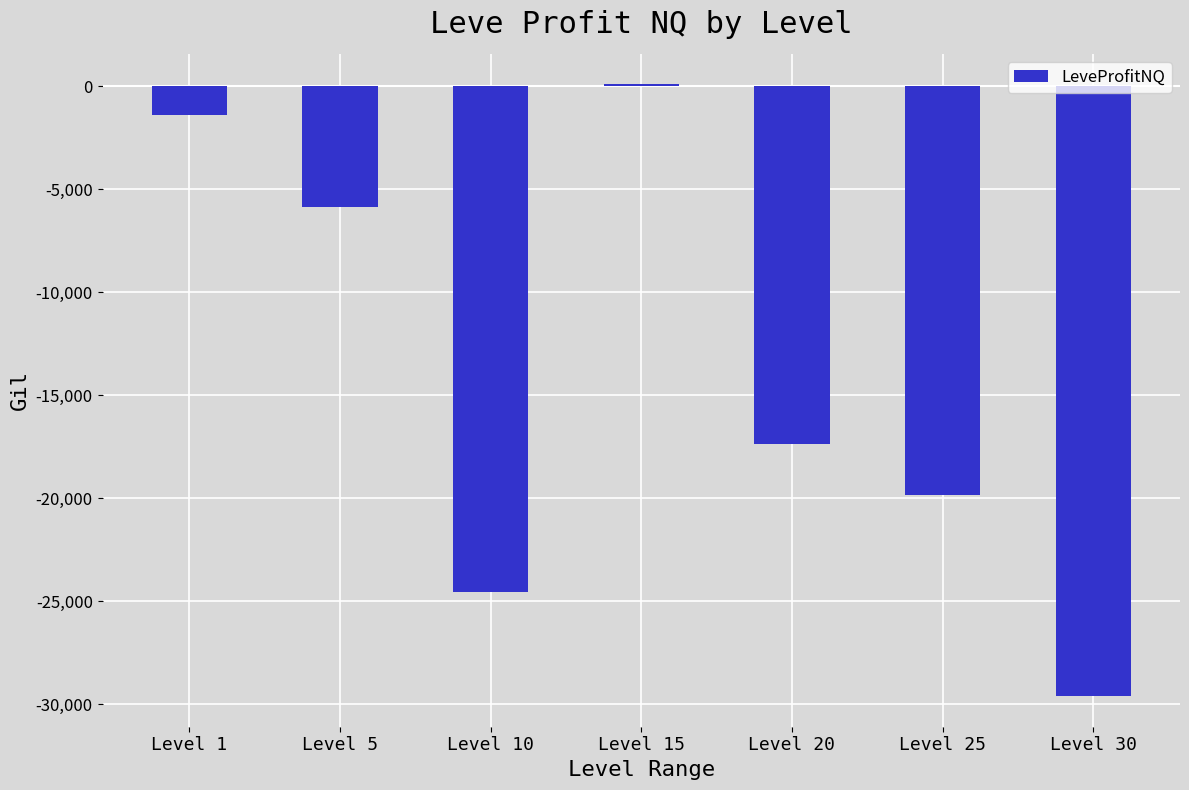

Count the number of values greater than -17377.

3